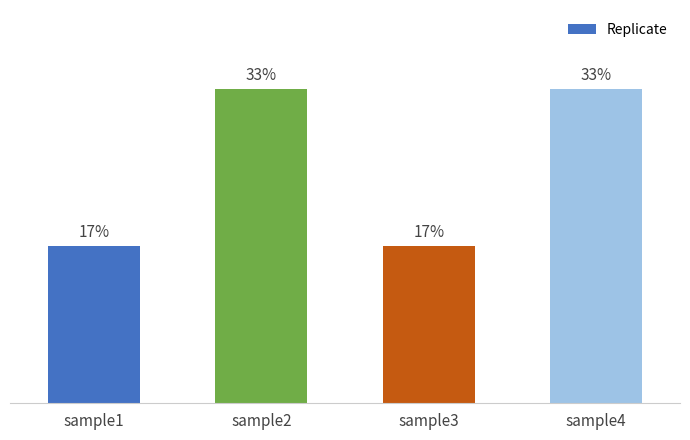

What is the ratio of the value at sample3 to the value at sample4?

0.5